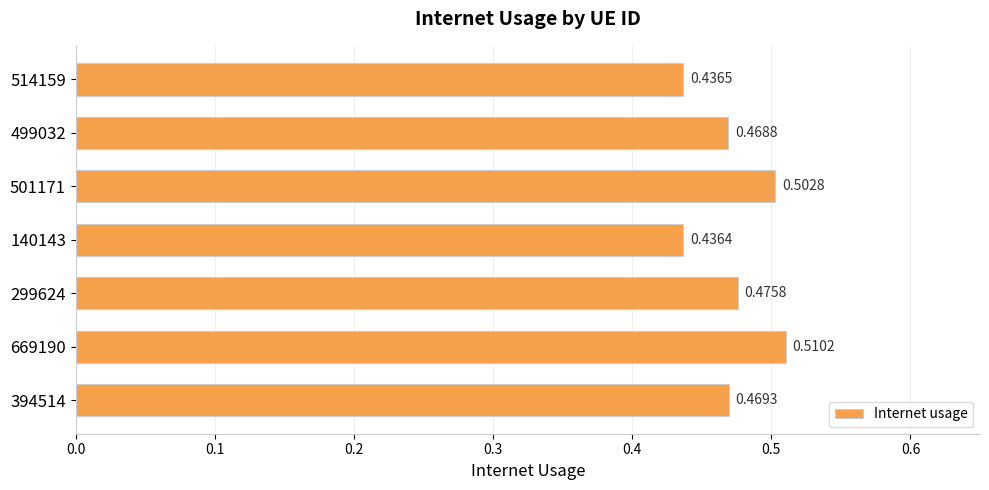

List the labels in order of value, smallest first.

140143, 514159, 499032, 394514, 299624, 501171, 669190